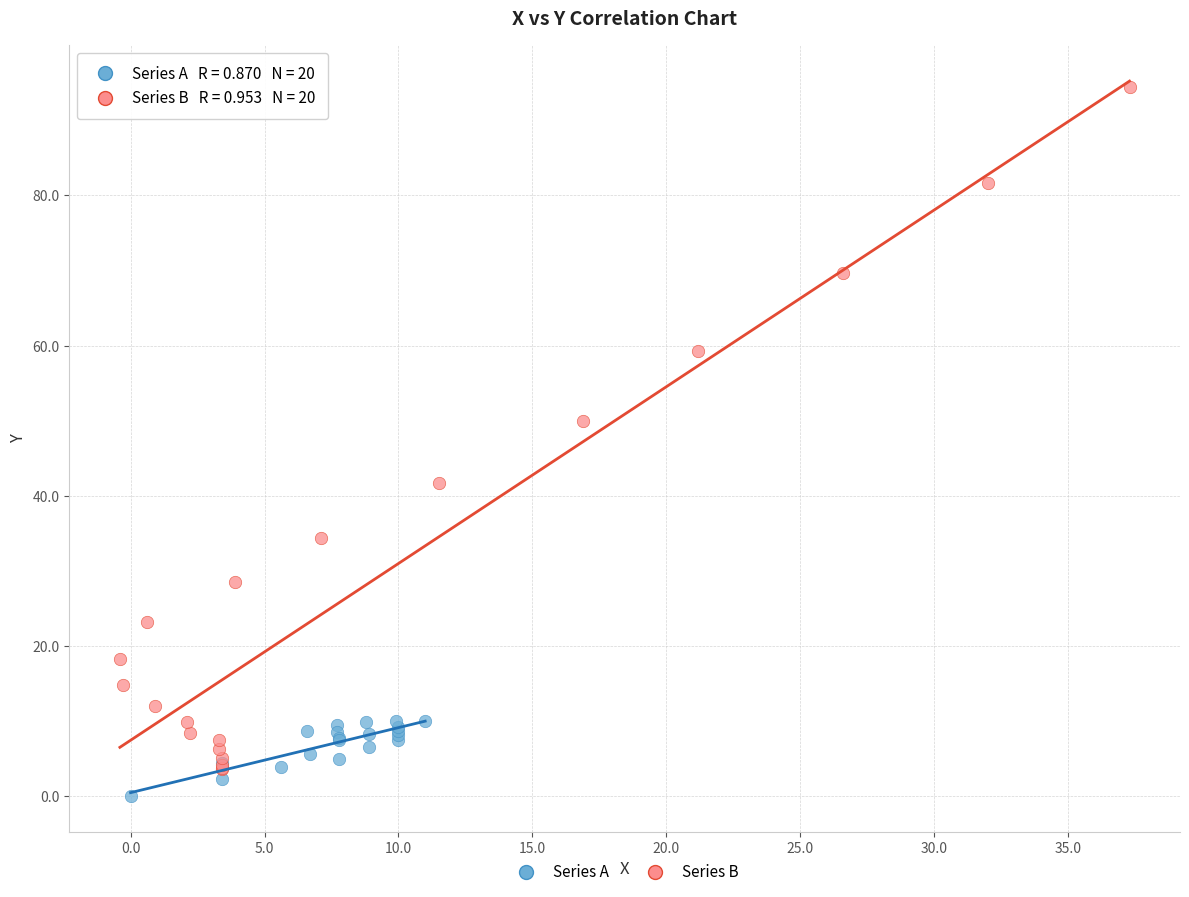

Which series reaches the maximum Y coordinate?

Series B